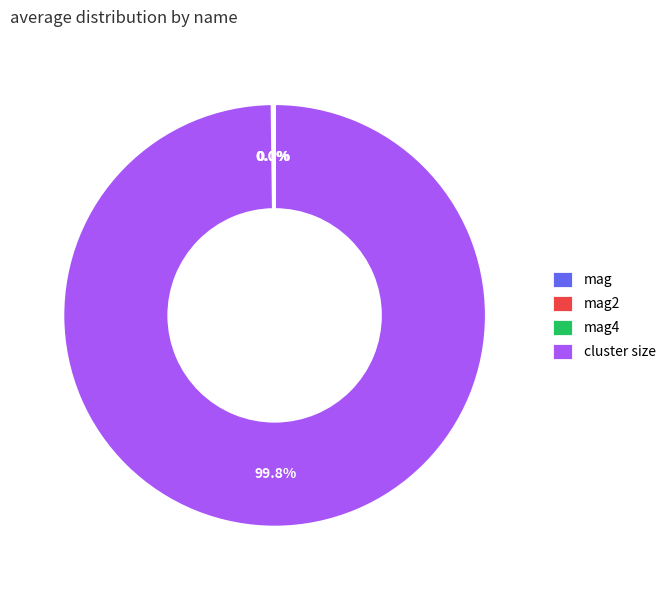

Is there any slice that represents more than half of the pie?

Yes